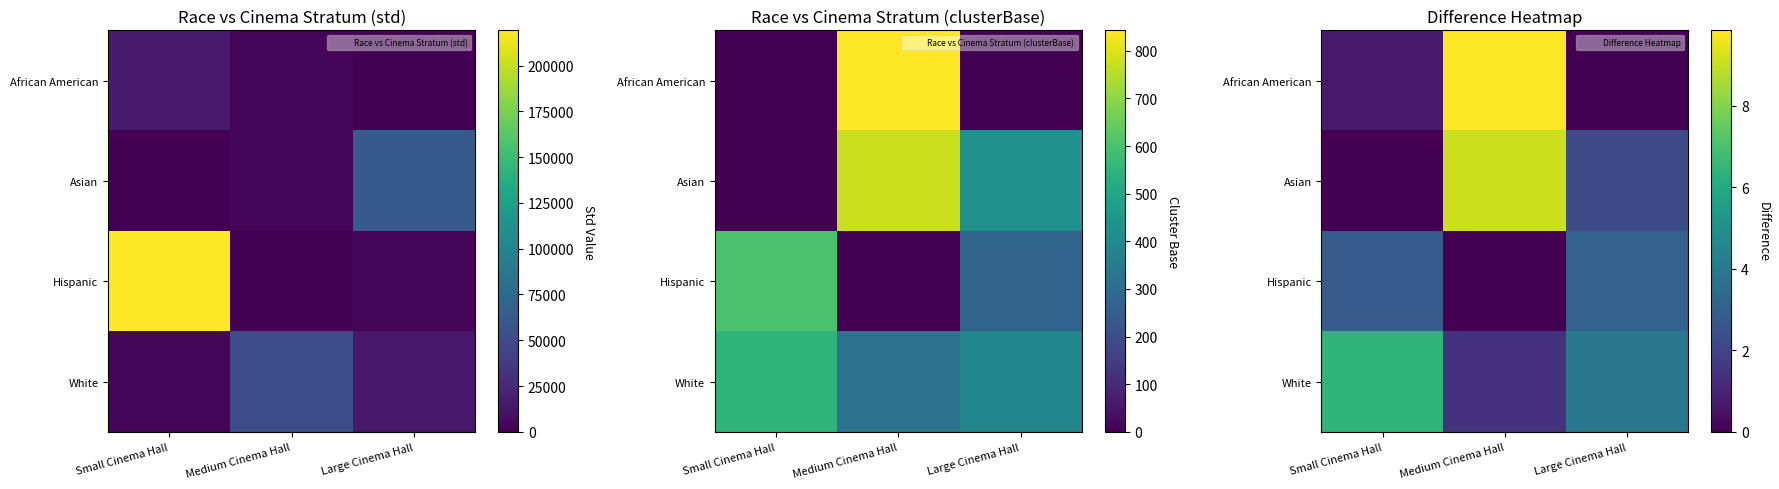

At which label does African American reach its peak?

Medium Cinema Hall